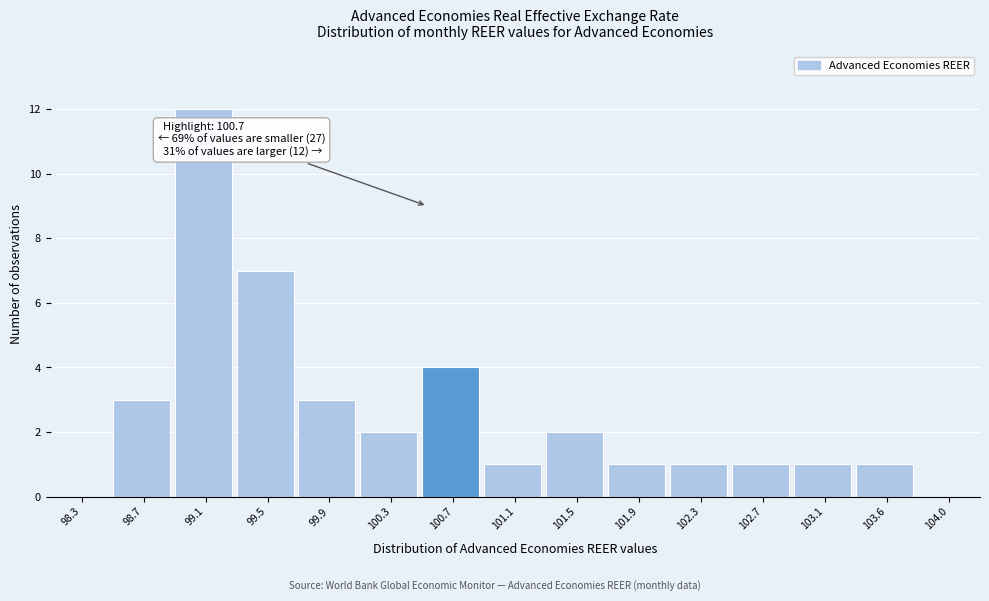

Reading left to right, extract all data points from this chart.

98.3=0	98.7=3	99.1=12	99.5=7	99.9=3	100.3=2	100.7=4	101.1=1	101.5=2	101.9=1	102.3=1	102.7=1	103.1=1	103.6=1	104.0=0